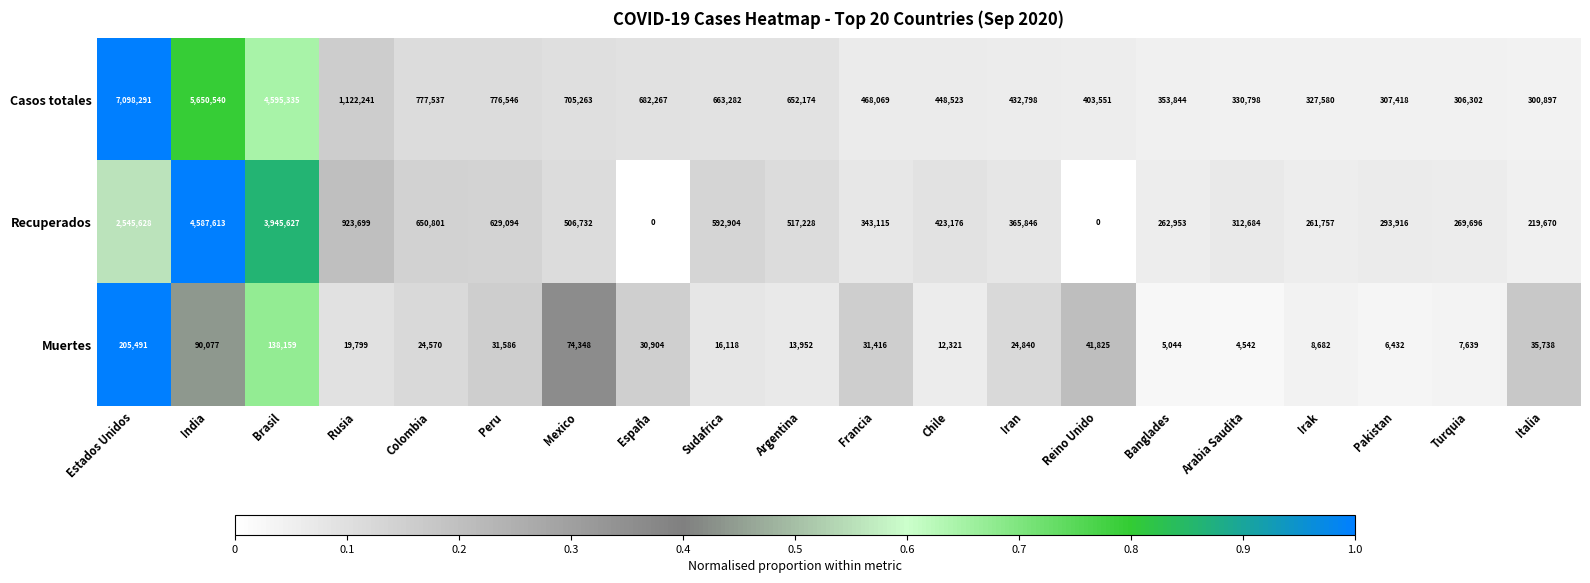

What is the total value across all series at Francia?

842600